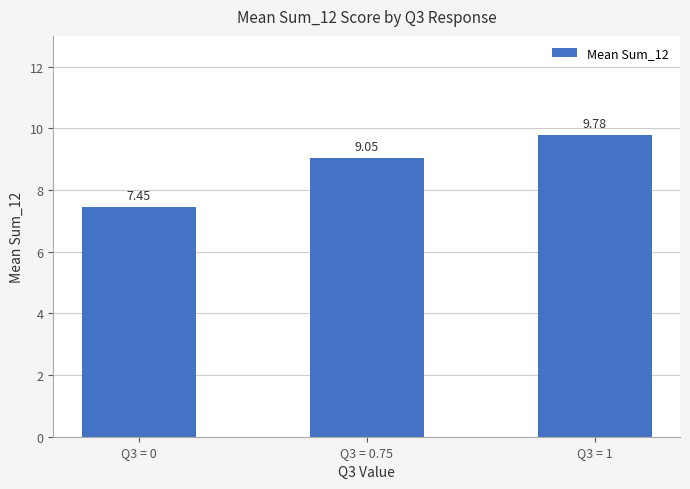

Rank the categories by value from highest to lowest.

Q3 = 1, Q3 = 0.75, Q3 = 0